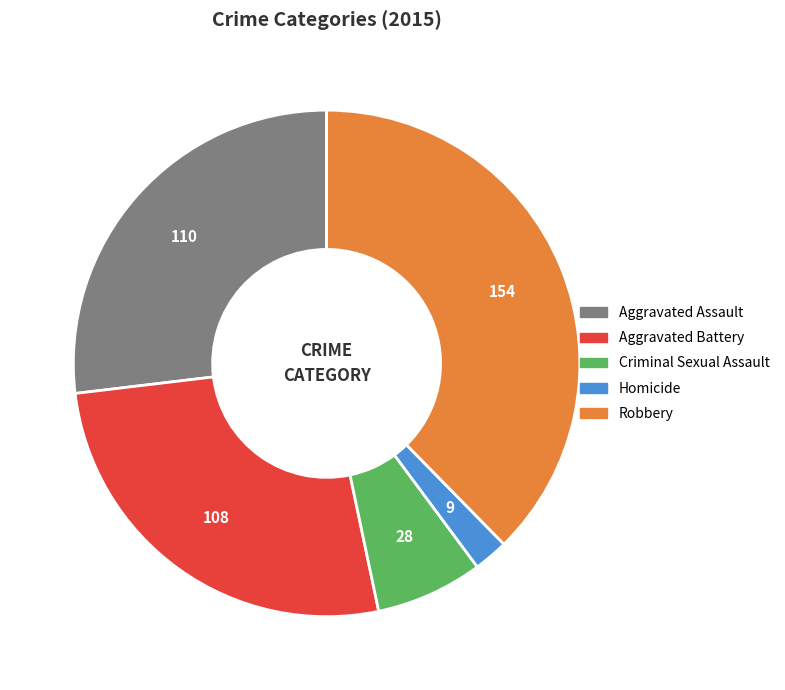

Do Robbery and Criminal Sexual Assault together represent more than half of the pie?

No